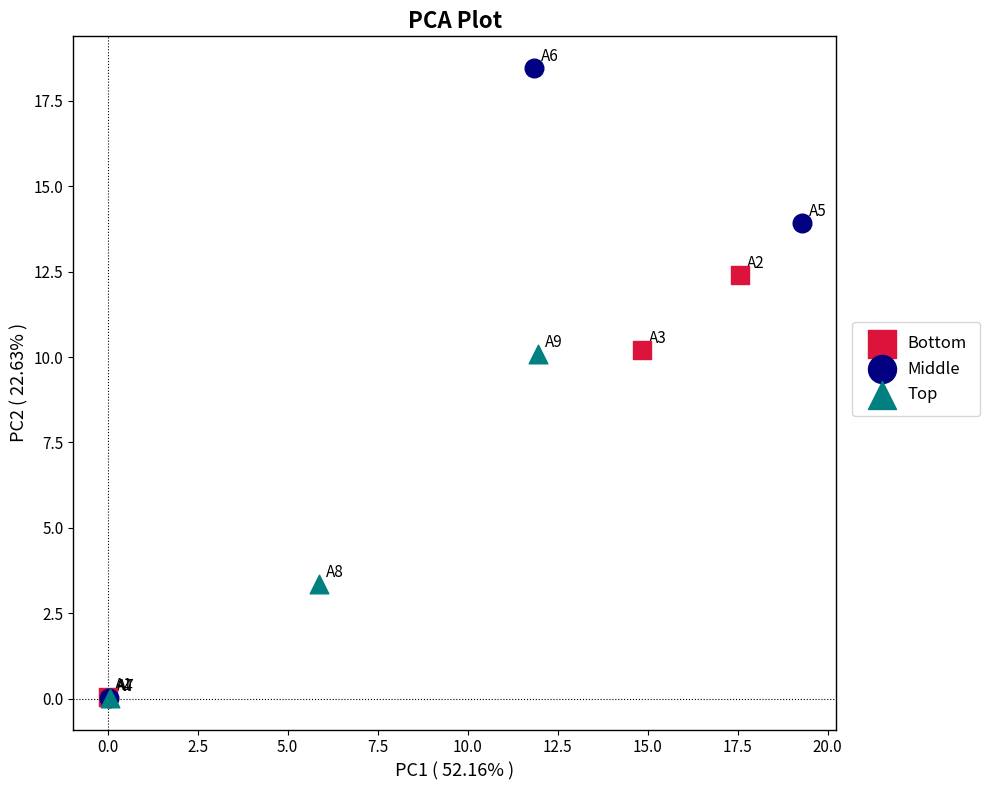

What are all the series names shown in the legend?

Bottom, Middle, Top